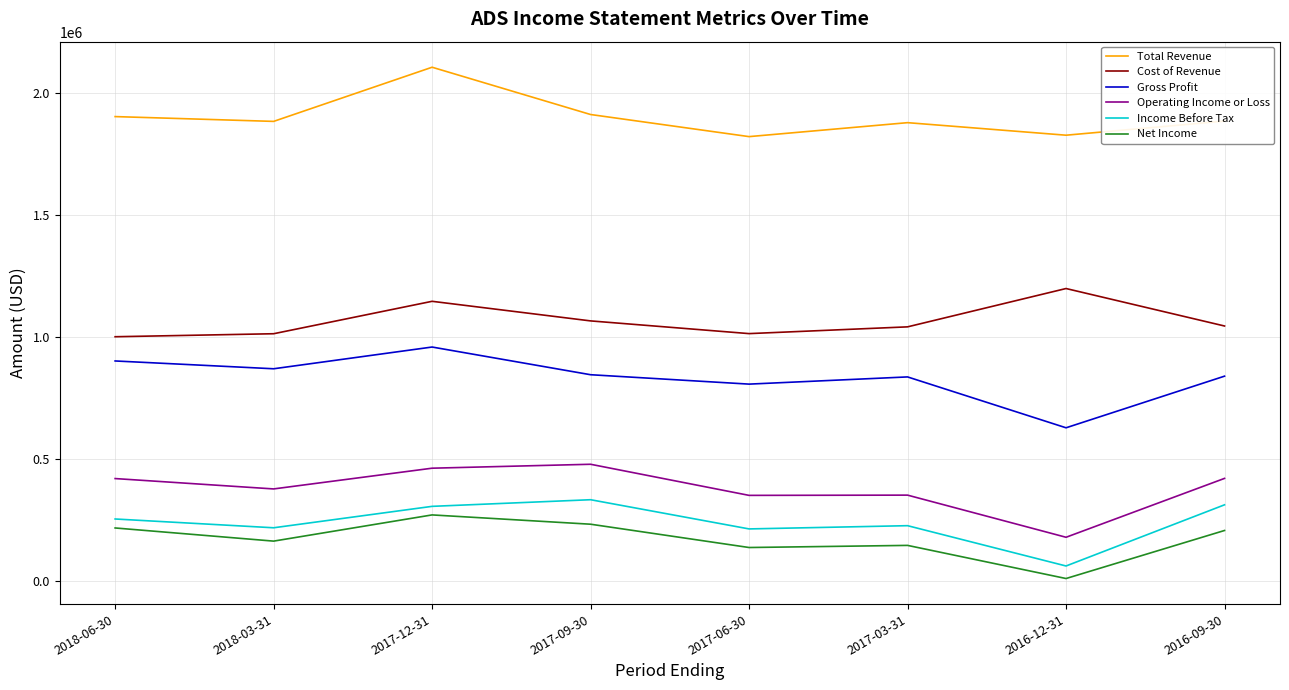

The Net Income series shows 233200 at 2017-09-30. True or false?

True